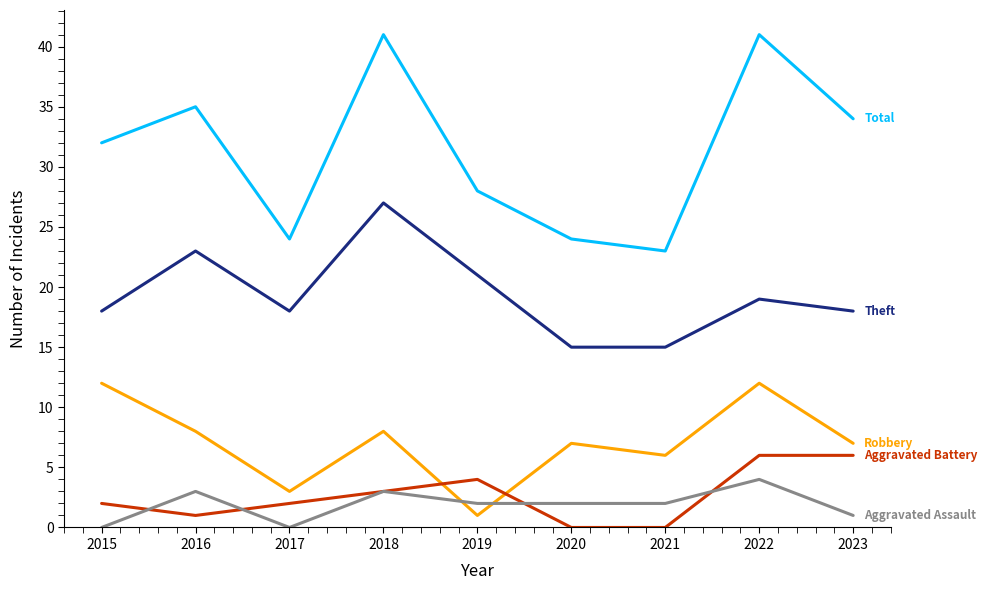

Does the chart have visible grid lines?

No